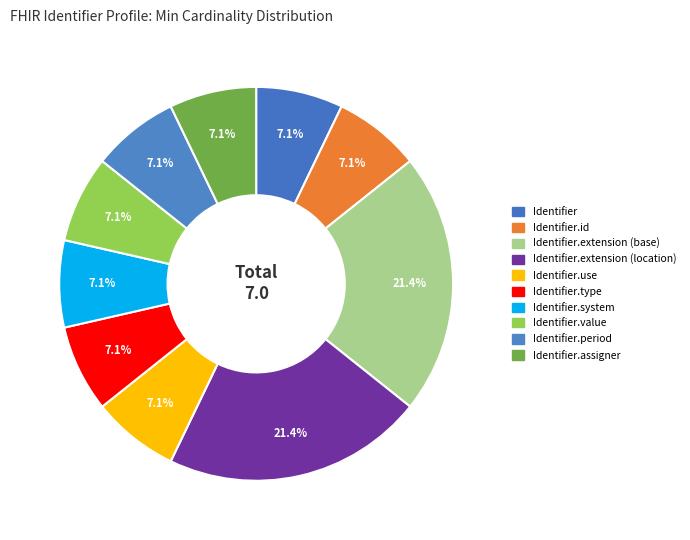

How many segments does this pie chart have?

10